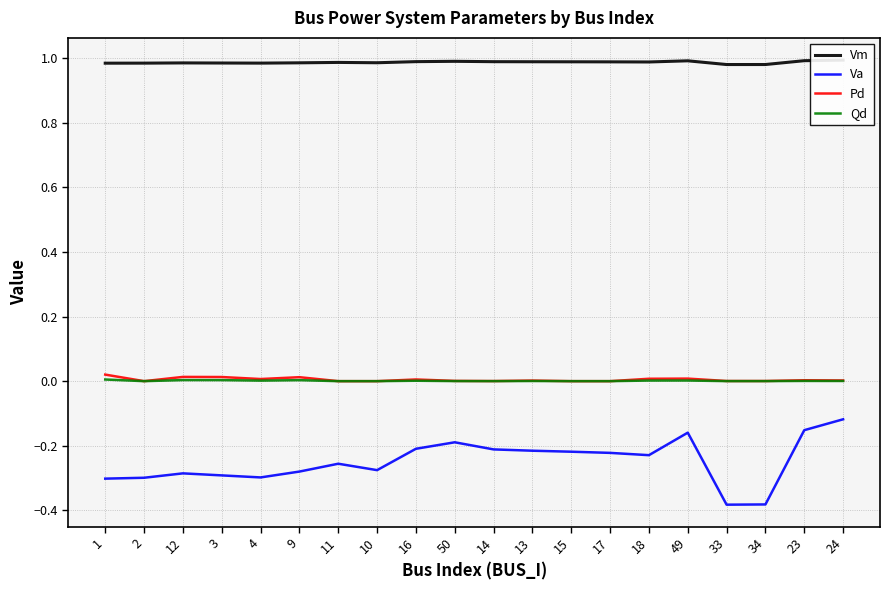

Reading left to right, list all the values displayed in this chart.

Vm: 1.0	1.0	1.0	1.0	1.0	1.0	1.0	1.0	1.0	1.0	1.0	1.0	1.0	1.0	1.0	1.0	1.0	1.0	1.0	1.0
Va: -0.3	-0.3	-0.3	-0.3	-0.3	-0.3	-0.3	-0.3	-0.2	-0.2	-0.2	-0.2	-0.2	-0.2	-0.2	-0.2	-0.4	-0.4	-0.2	-0.1
Pd: 0.0	0.0	0.0	0.0	0.0	0.0	0.0	0.0	0.0	0.0	0.0	0.0	0.0	0.0	0.0	0.0	0.0	0.0	0.0	0.0
Qd: 0.0	0.0	0.0	0.0	0.0	0.0	0.0	0.0	0.0	0.0	0.0	0.0	0.0	0.0	0.0	0.0	0.0	0.0	0.0	0.0